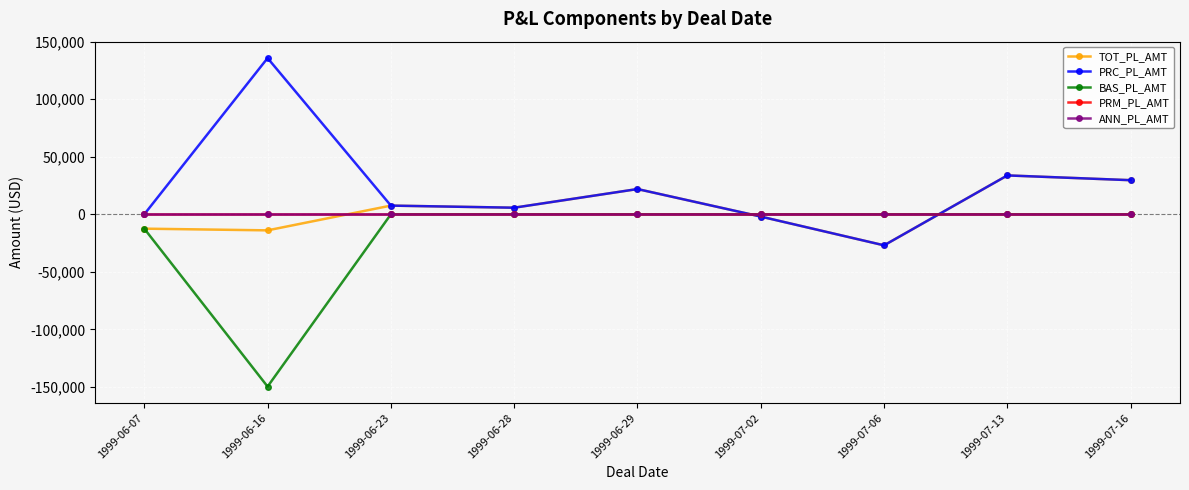

The TOT_PL_AMT series shows 5735.0 at 1999-06-28. True or false?

True